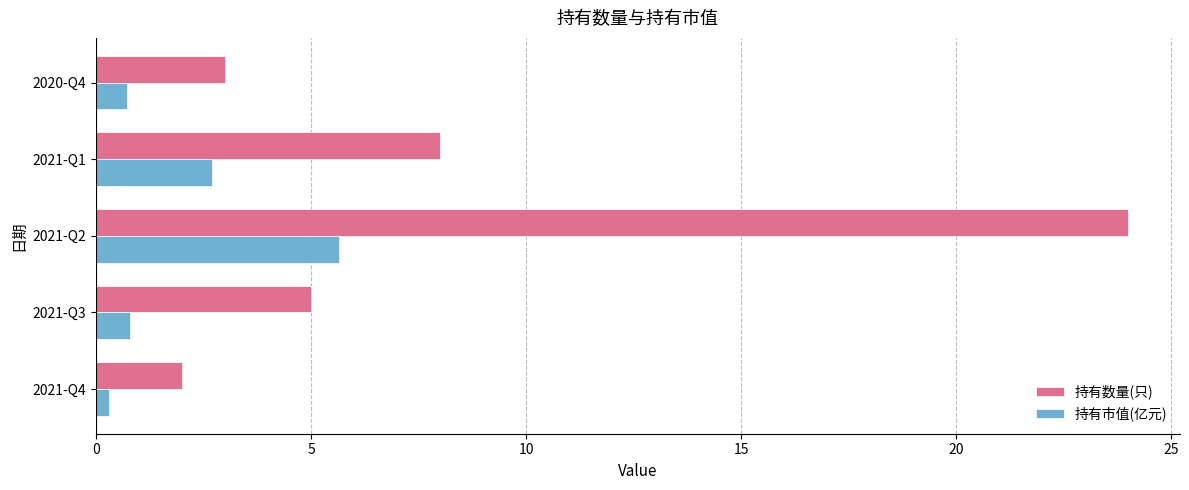

Rank the series by their average value, from lowest to highest.

持有市值(亿元), 持有数量(只)